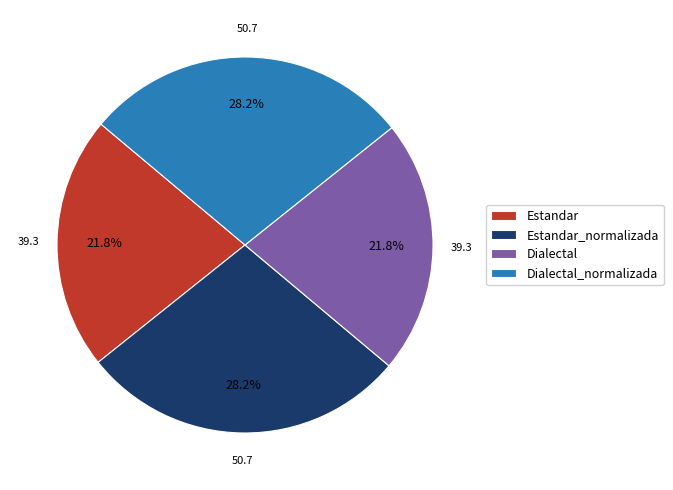

Is it true that Dialectal is 34% of the pie?

False